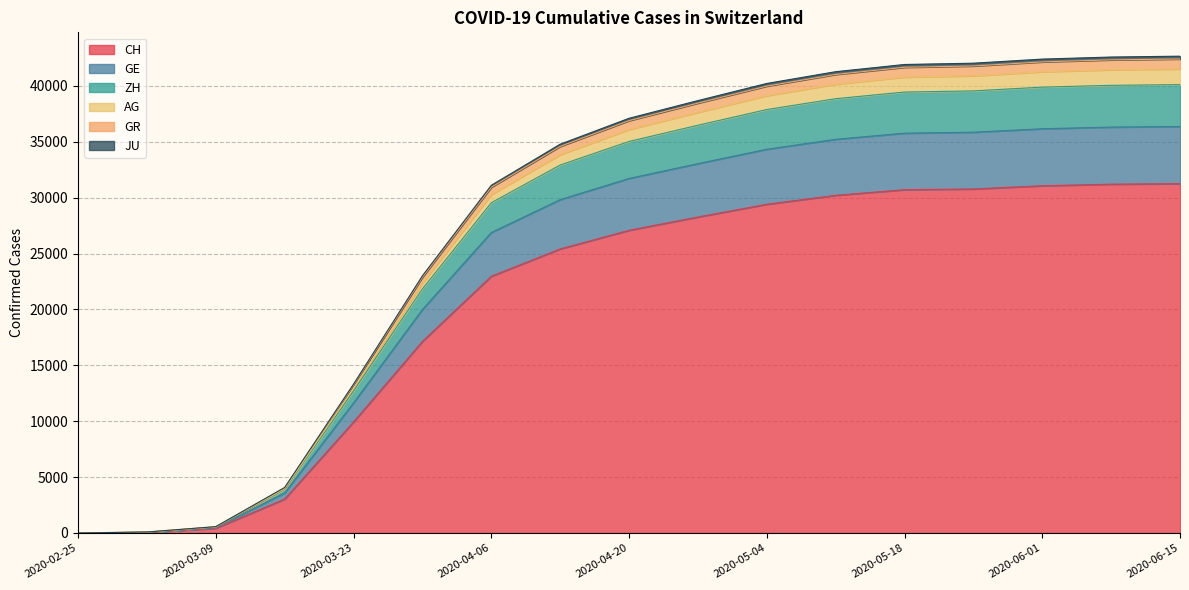

What position from the left is 2020-04-06?

7